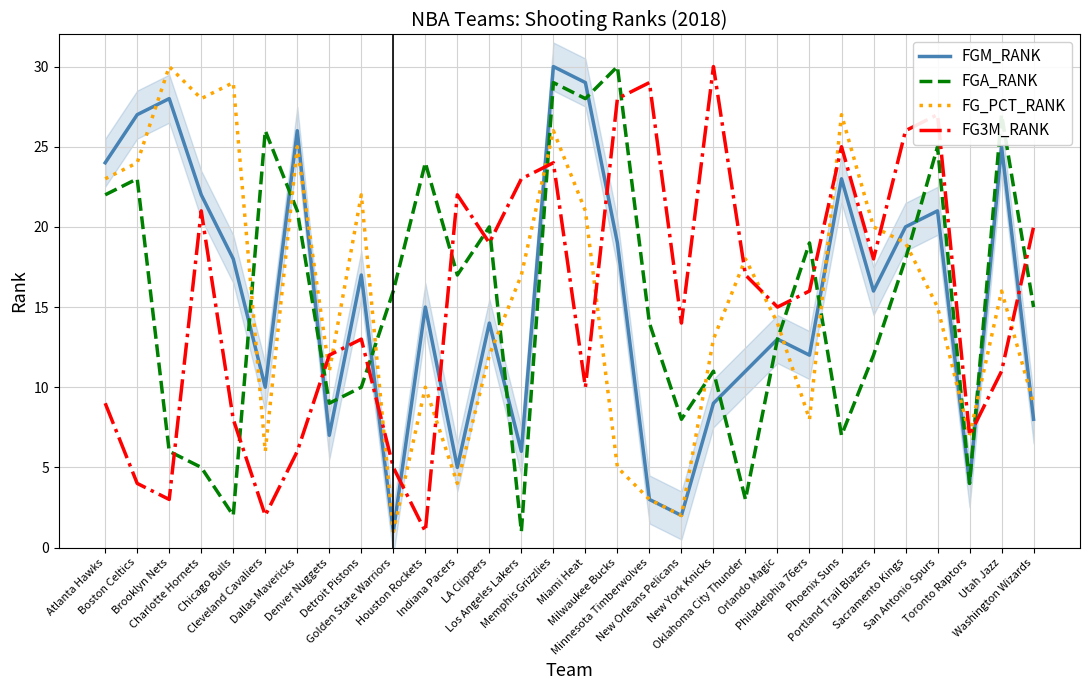

Which has a higher value, Phoenix Suns or Utah Jazz?

Utah Jazz